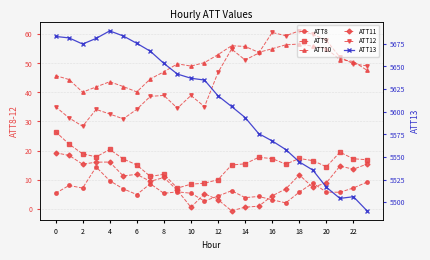

What is the value of the ATT8 point at the 24th from the left?

9.2